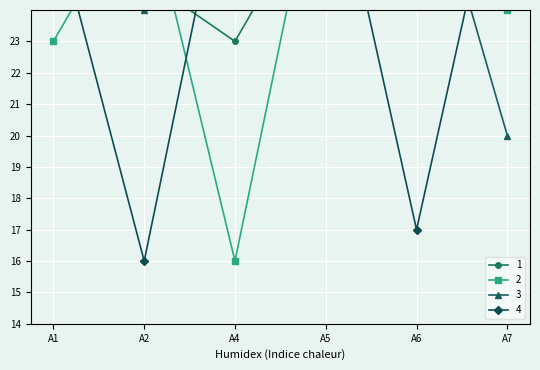

True or false: 2 has more than 2 interior local peaks.

False